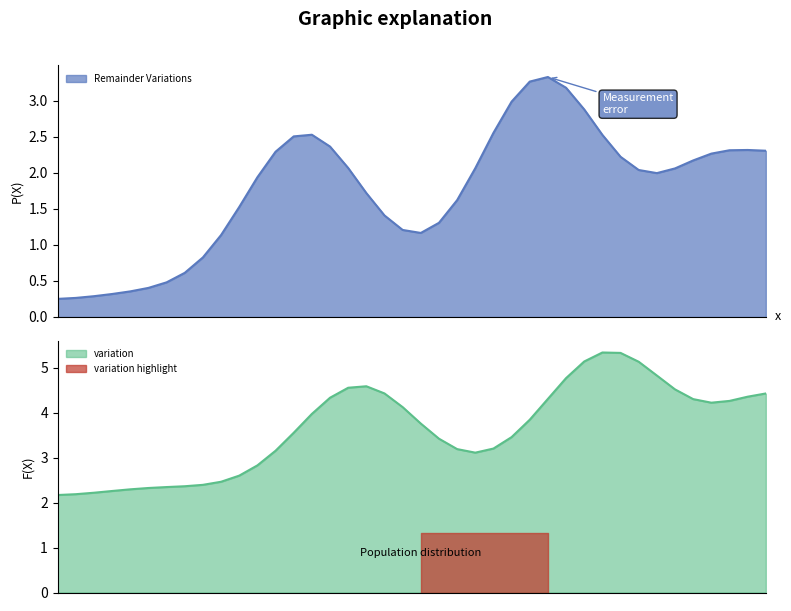

What is the spread (max minus min) of values at 9?

2